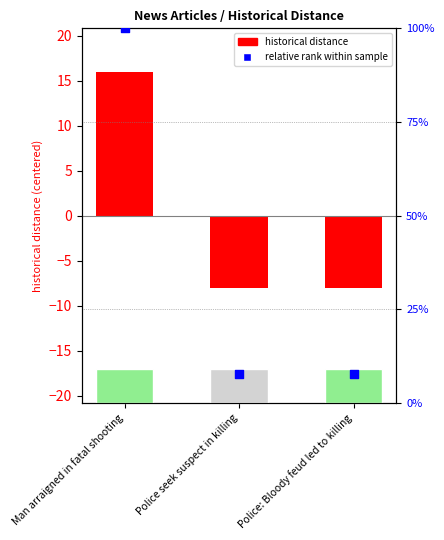

Which series reaches the minimum Y coordinate?

historical distance (centered)